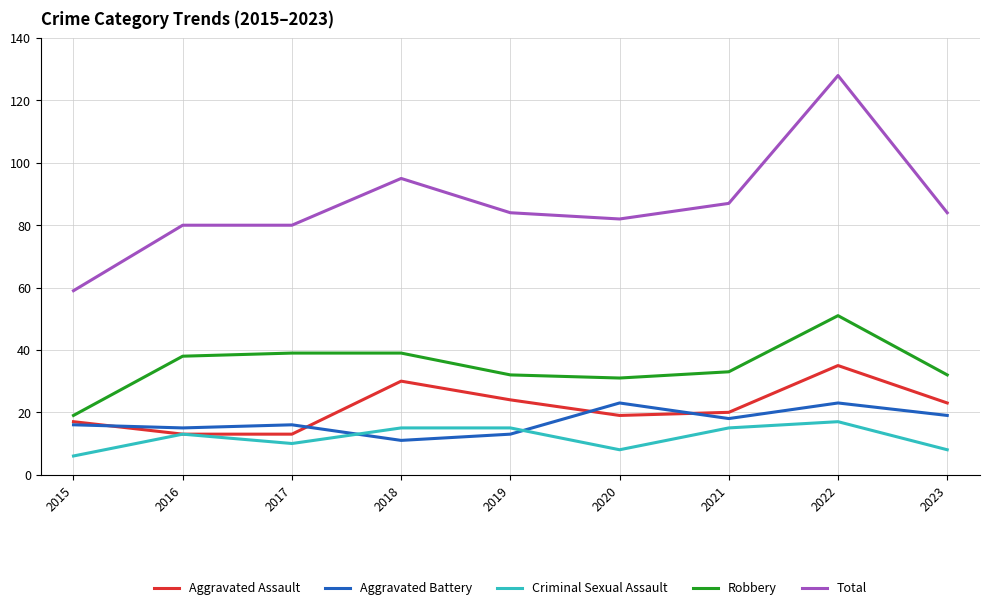

Reading right to left, list all the values displayed in this chart.

Aggravated Assault: 2023=23	2022=35	2021=20	2020=19	2019=24	2018=30	2017=13	2016=13	2015=17
Aggravated Battery: 2023=19	2022=23	2021=18	2020=23	2019=13	2018=11	2017=16	2016=15	2015=16
Criminal Sexual Assault: 2023=8	2022=17	2021=15	2020=8	2019=15	2018=15	2017=10	2016=13	2015=6
Robbery: 2023=32	2022=51	2021=33	2020=31	2019=32	2018=39	2017=39	2016=38	2015=19
Total: 2023=84	2022=128	2021=87	2020=82	2019=84	2018=95	2017=80	2016=80	2015=59